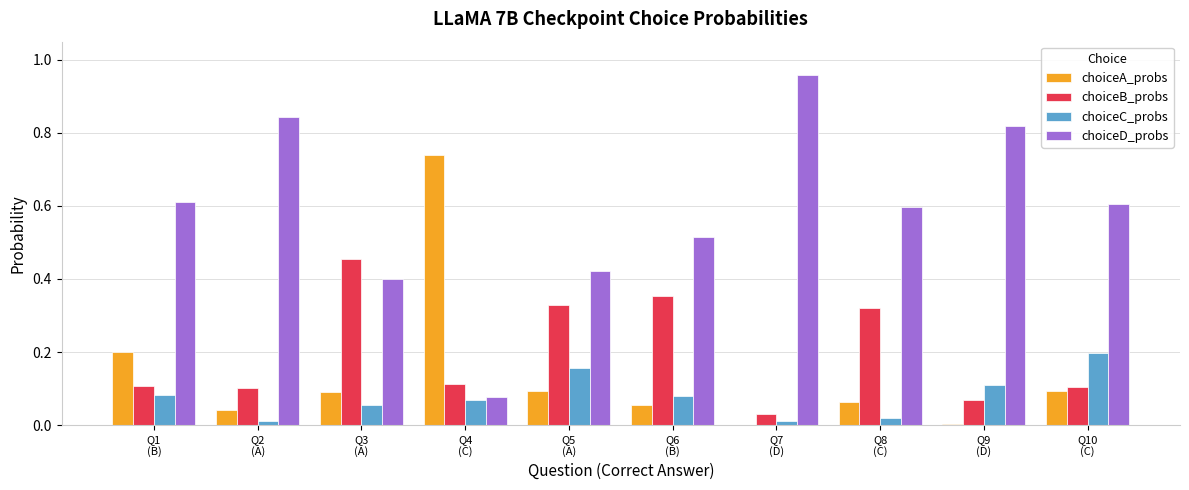

What is the sum of all choiceD_probs values?

5.9